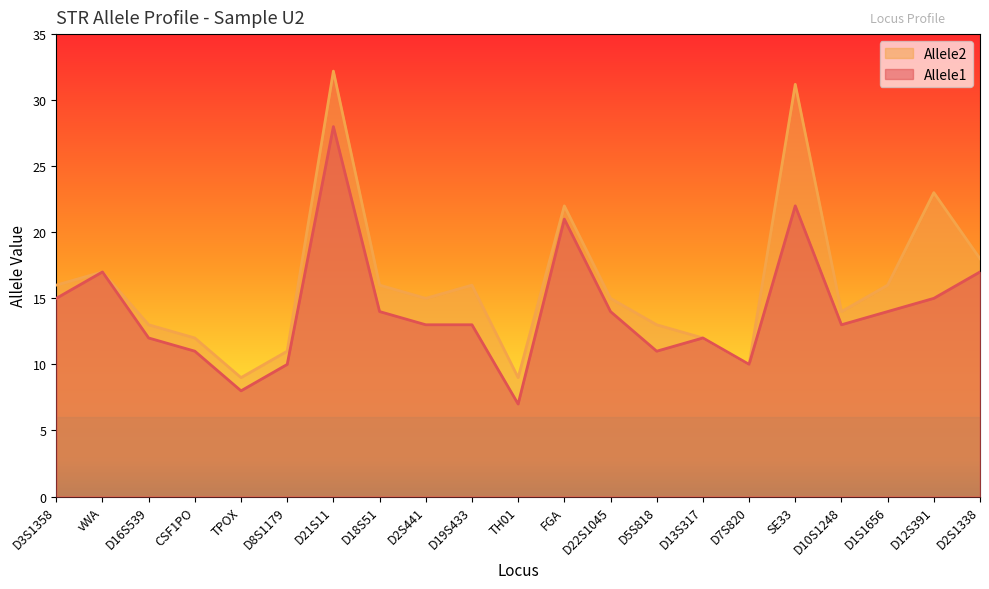

What is the value of the Allele2 point at the 9th from the left?

15.0